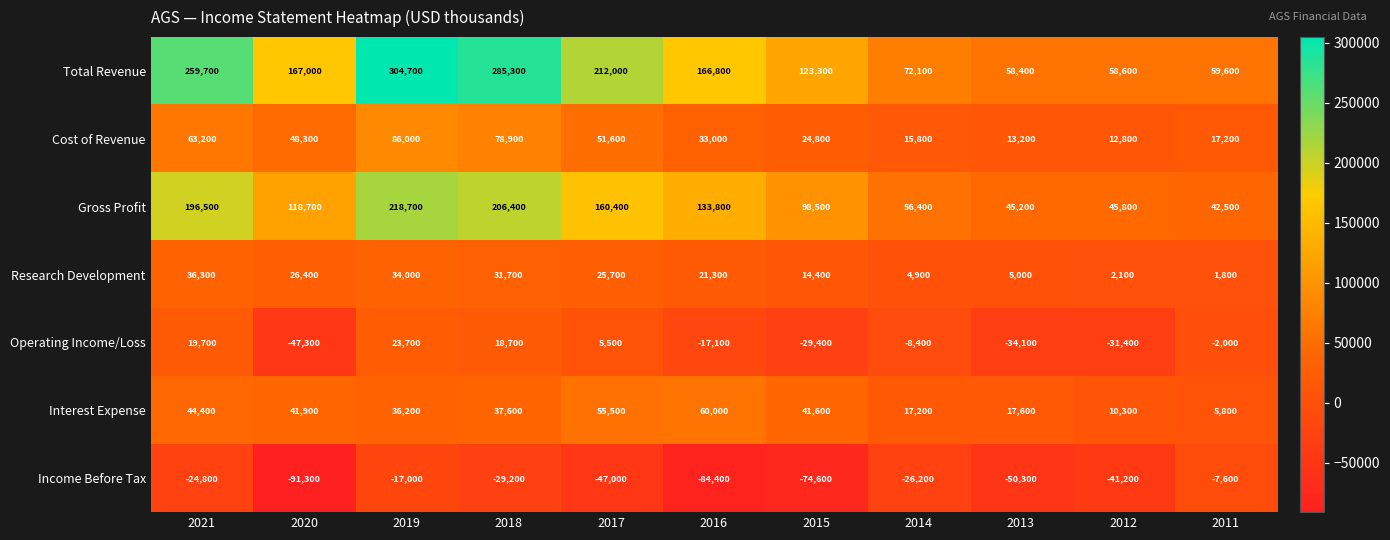

What is the difference between the highest and lowest values at 2014?

98300